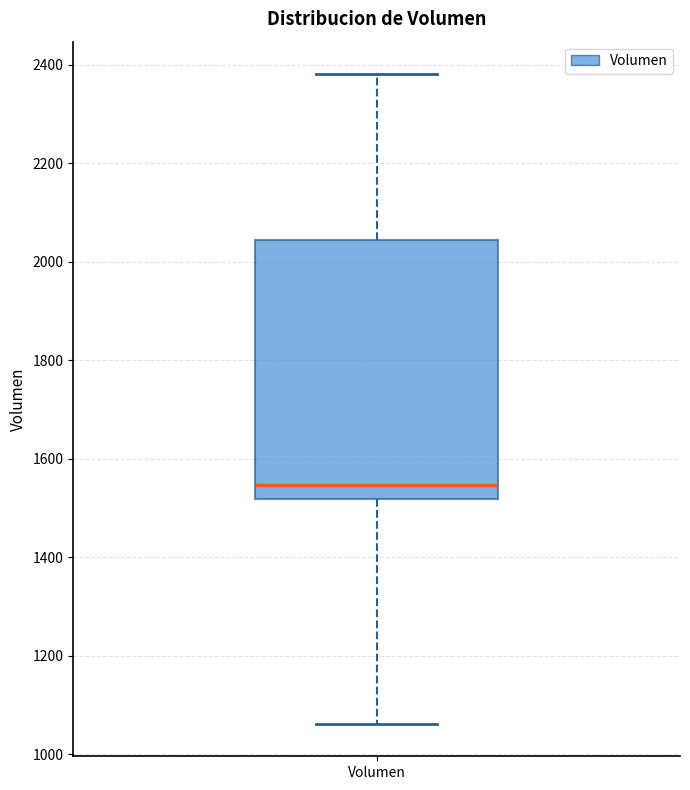

Transcribe this box plot: give where the median line is, the range the box spans, and where the two whiskers end, as read against the y-axis. The values are not printed on the chart, so give them approximately, as read against the axis.

median 1540, box 1520 to 2040, whiskers 1060 to 2380